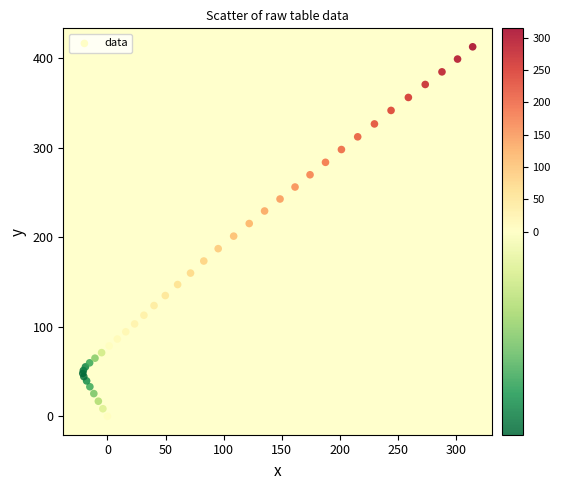

What Y value in the scatter plot is closest to 206?

201.3